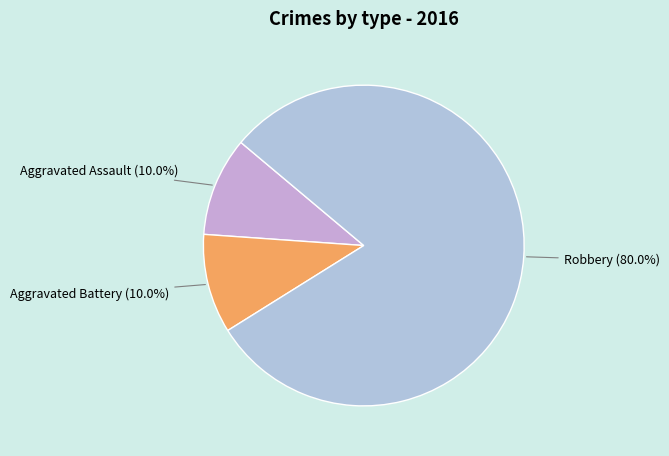

Which slice is the largest?

Robbery